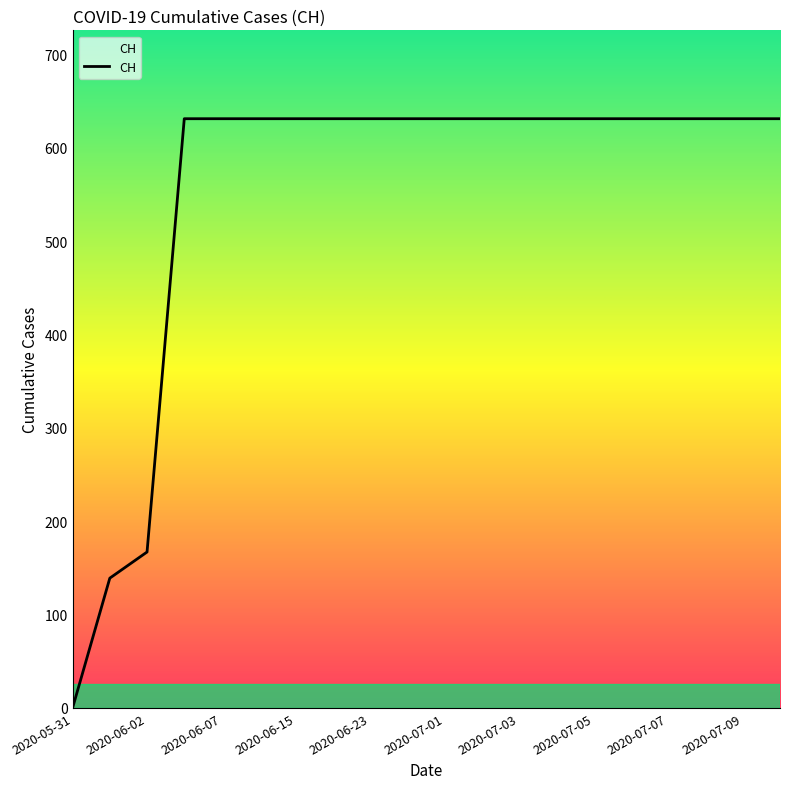

What is the maximum value shown in the chart?

631